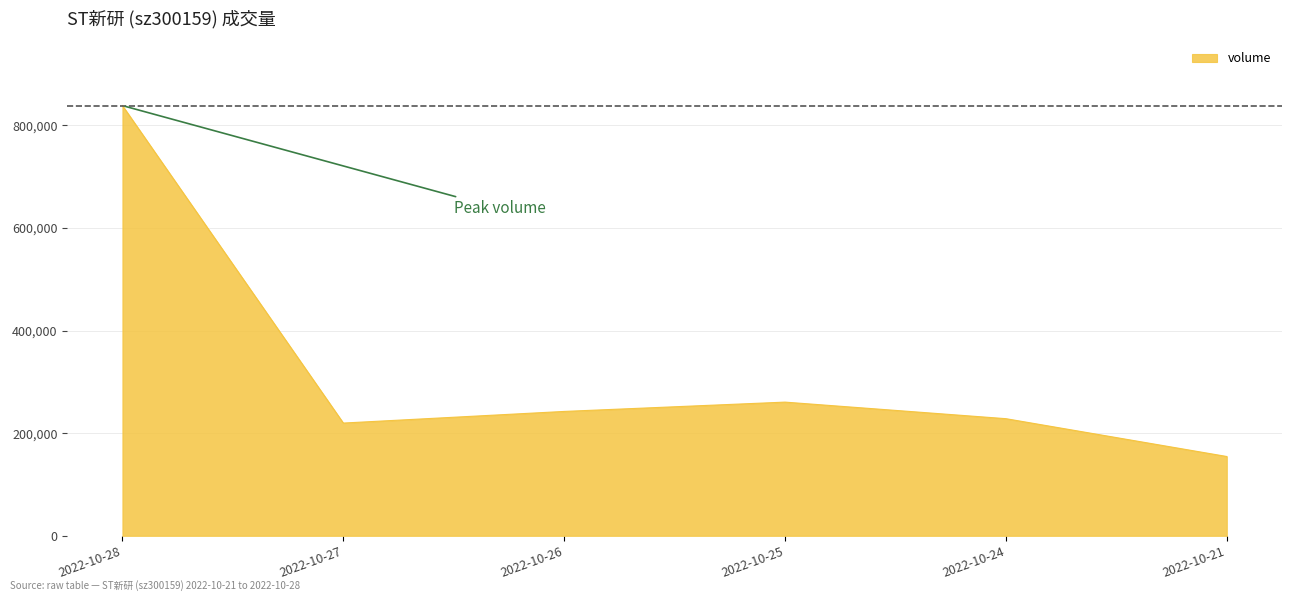

Reading right to left, transcribe all the data shown in this chart.

154551	228238	260519	242362	219700	838317